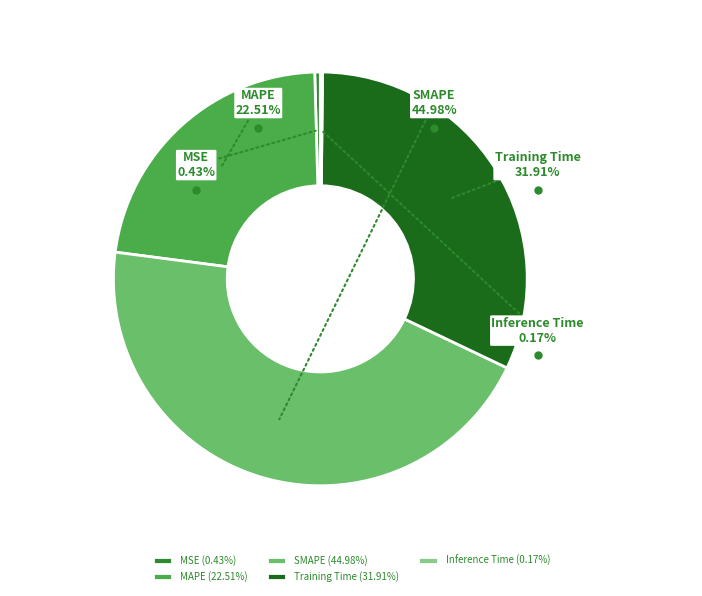

Does MAPE account for over 50% of the chart?

No